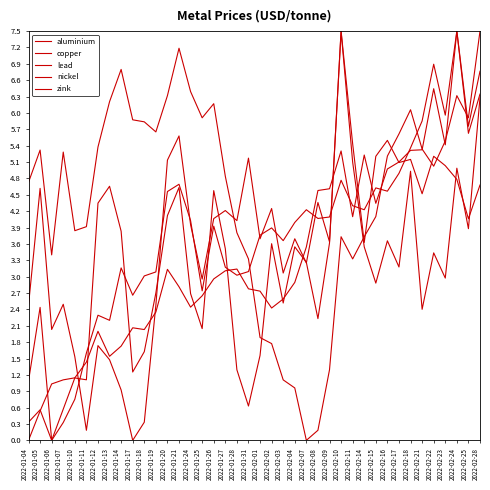

True or false: lead has more than 1 interior local peaks.

True